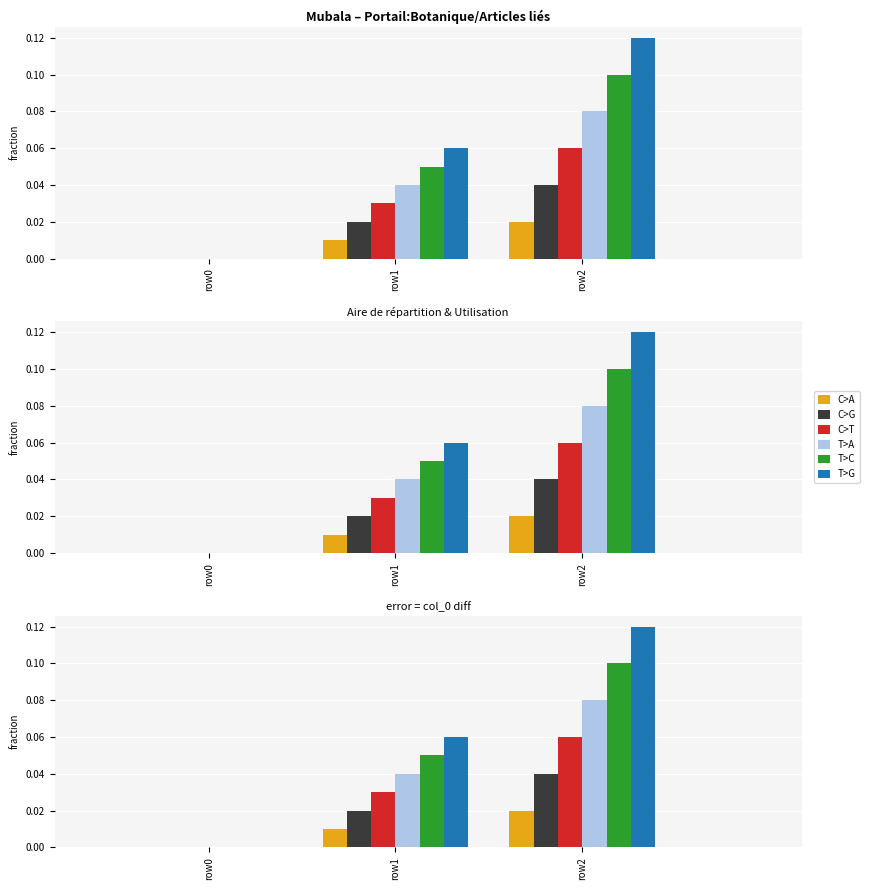

Count the T>G values in the range 0 to 1.

3